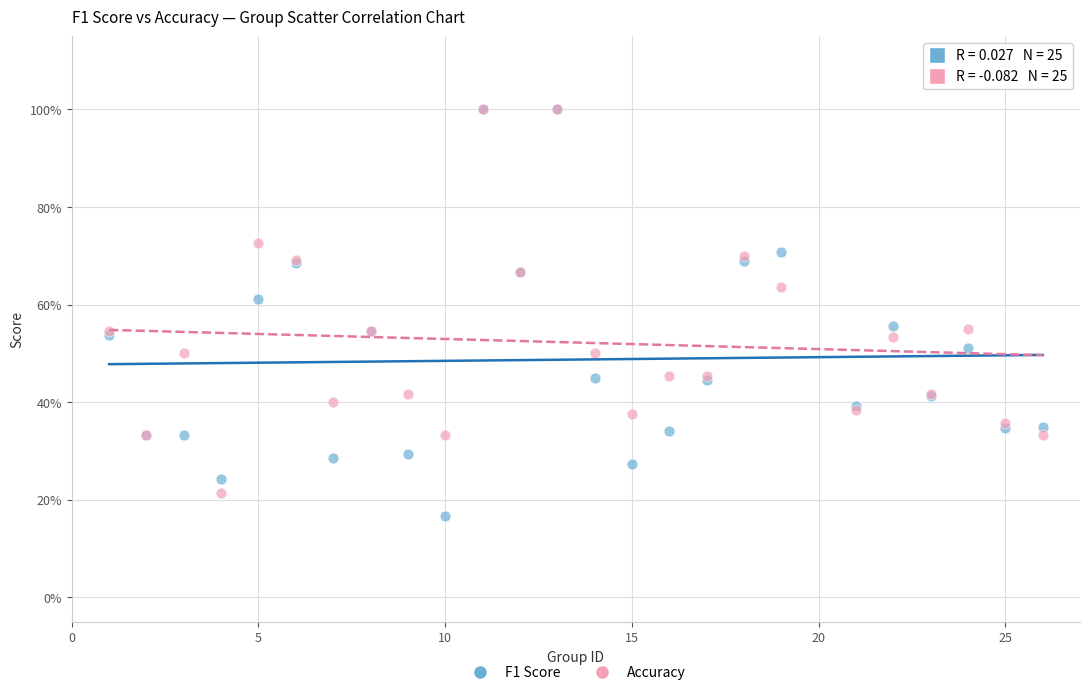

Which series has the largest Y range (max minus min)?

F1 Score